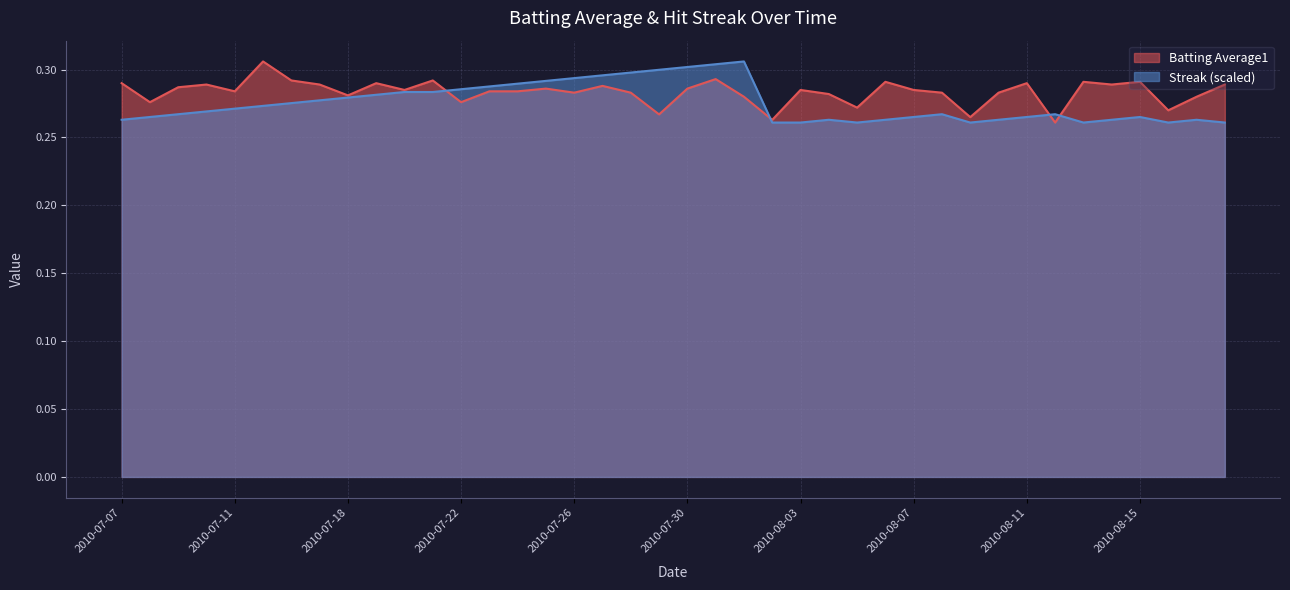

Which series has the widest spread of values?

Batting Average1